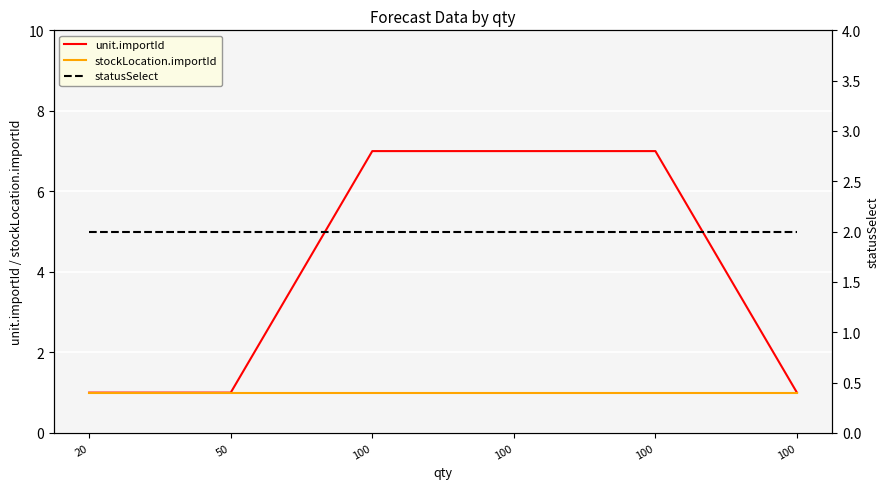

Rank the series by their average value, from highest to lowest.

unit.importId, statusSelect, stockLocation.importId